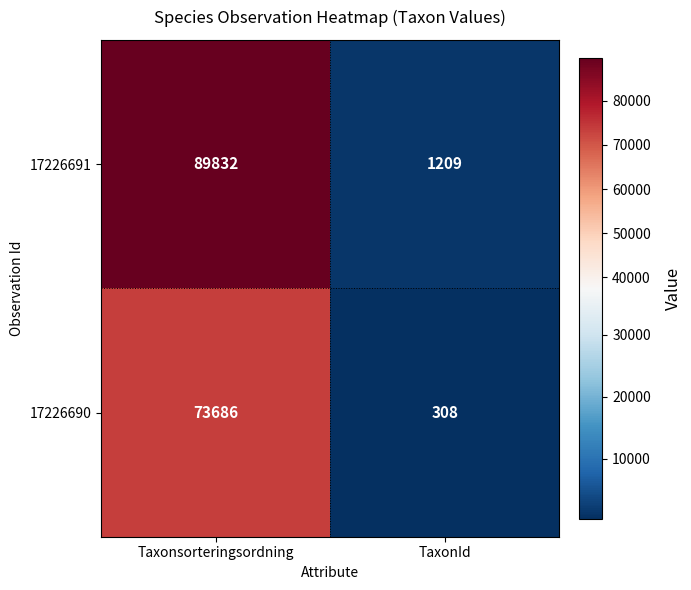

Read the 17226691 value at TaxonId, to the nearest 100.

1200